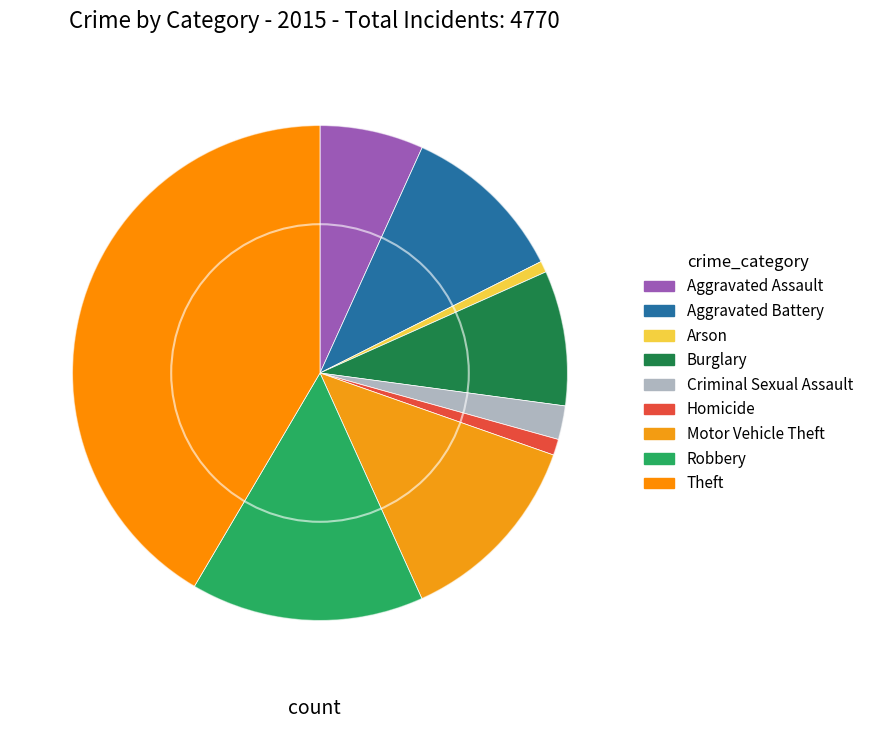

How many segments does this pie chart have?

9